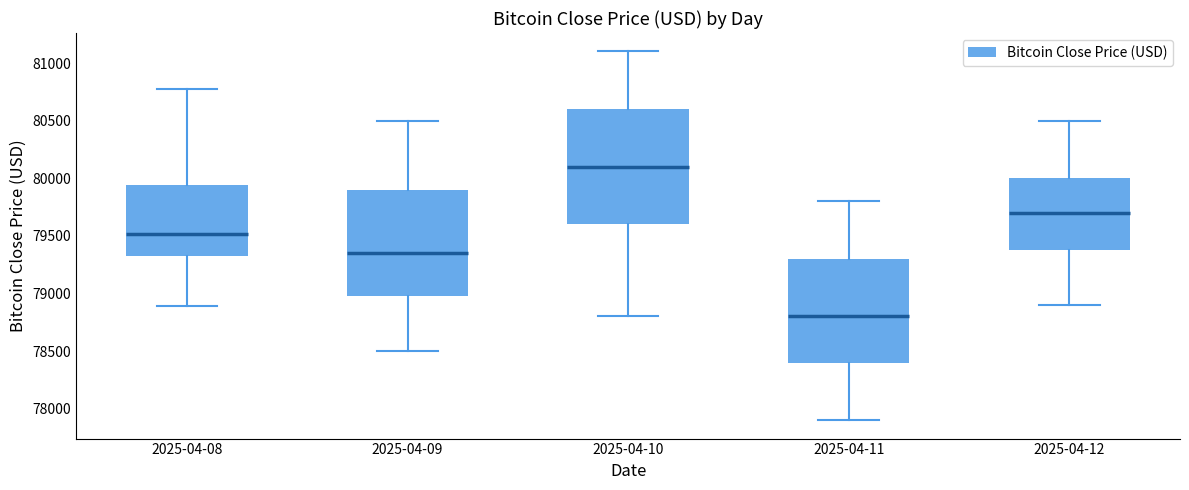

Reading left to right, transcribe this box plot: for each box, give where its median line is, the range the box spans, and where its two whiskers end, as read against the y-axis. The values are not printed on the chart, so give them approximately, as read against the axis.

2025-04-08: median 79500, box 79300 to 79950, whiskers 78900 to 80750
2025-04-09: median 79350, box 79000 to 79900, whiskers 78500 to 80500
2025-04-10: median 80100, box 79600 to 80600, whiskers 78800 to 81100
2025-04-11: median 78800, box 78400 to 79300, whiskers 77900 to 79800
2025-04-12: median 79700, box 79400 to 80000, whiskers 78900 to 80500